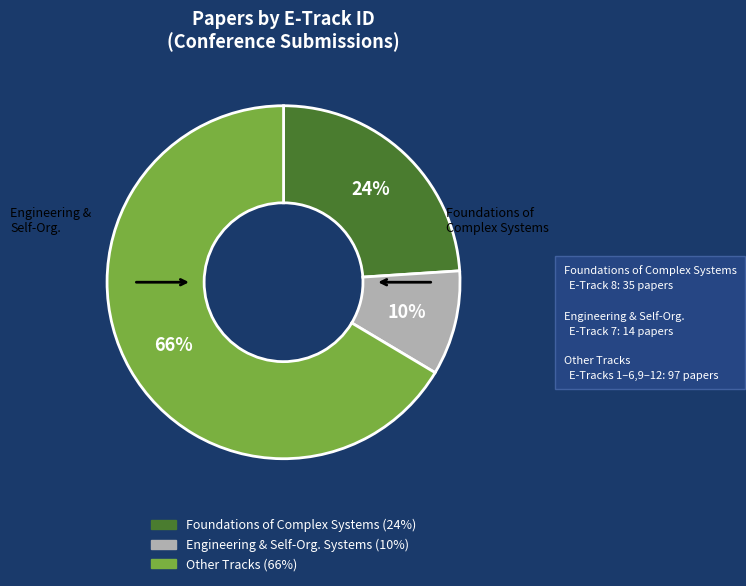

Is it true that Other Tracks (66%) is 76% of the pie?

False